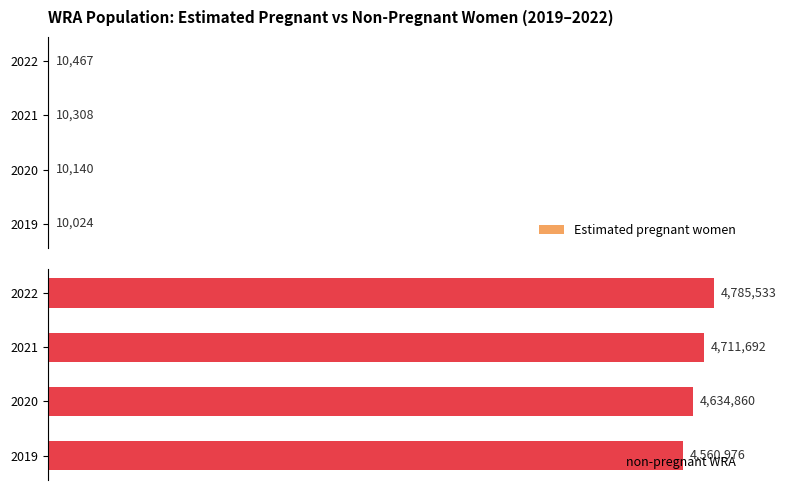

Which series has the widest spread of values?

non-pregnant WRA